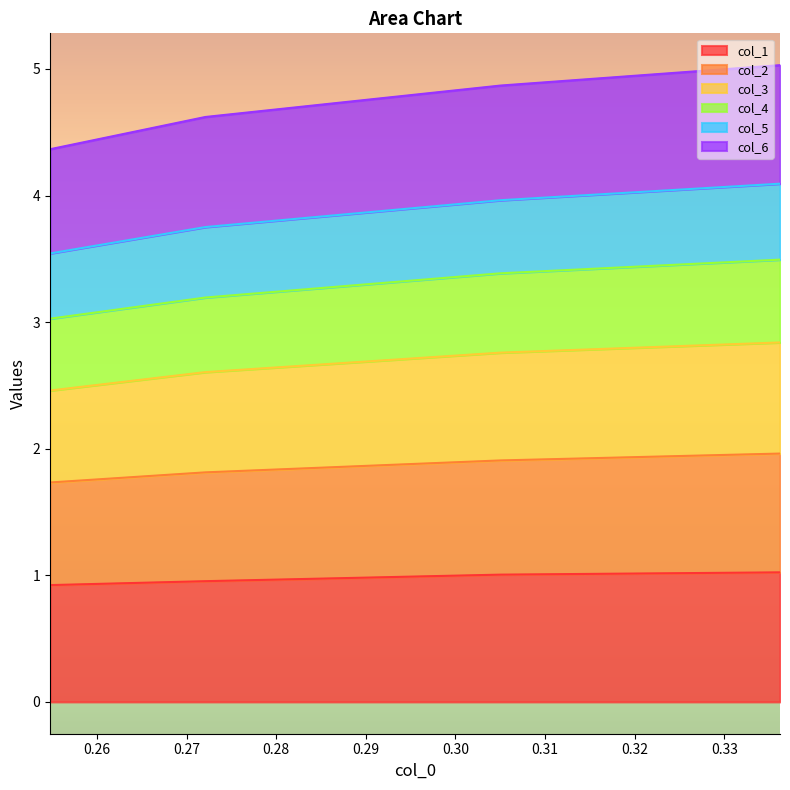

What is the lowest value of the col_1 series?

0.9